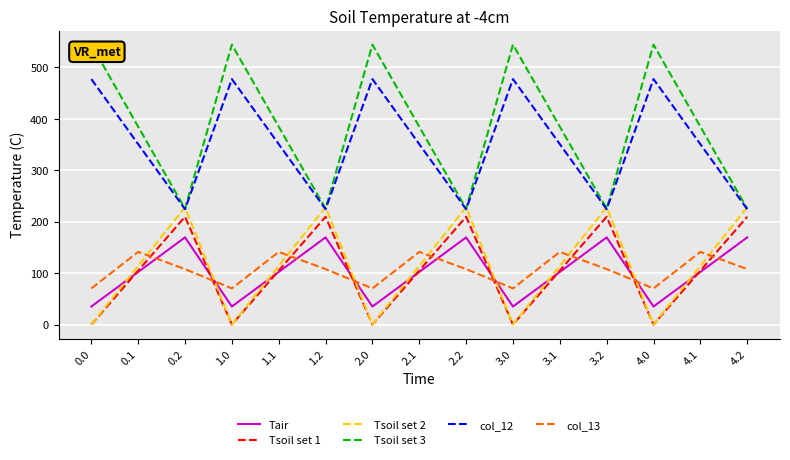

What are all the series names shown in the legend?

Tair, Tsoil set 1, Tsoil set 2, Tsoil set 3, col_12, col_13